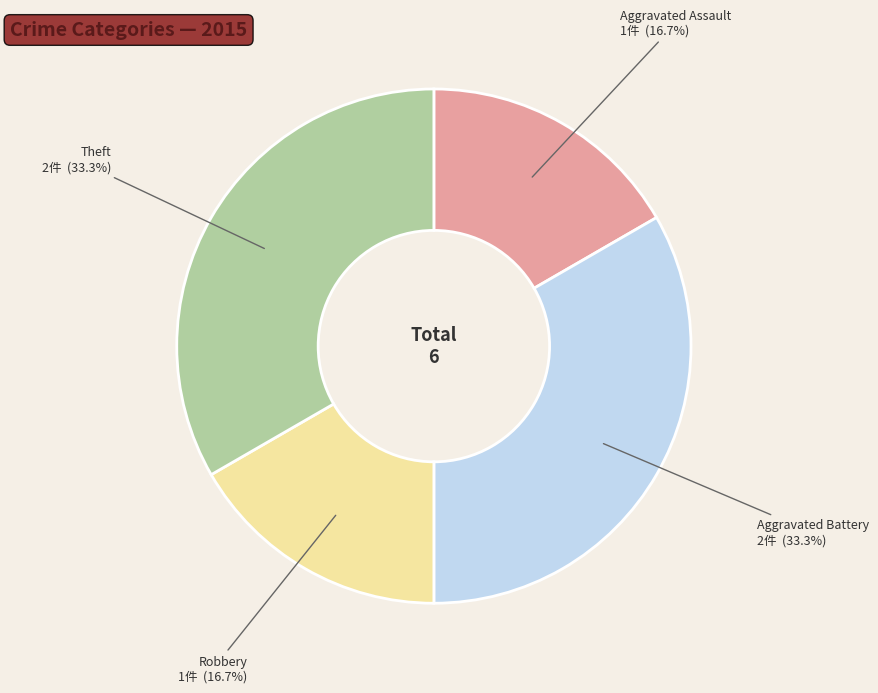

Is there a majority slice in this chart?

No